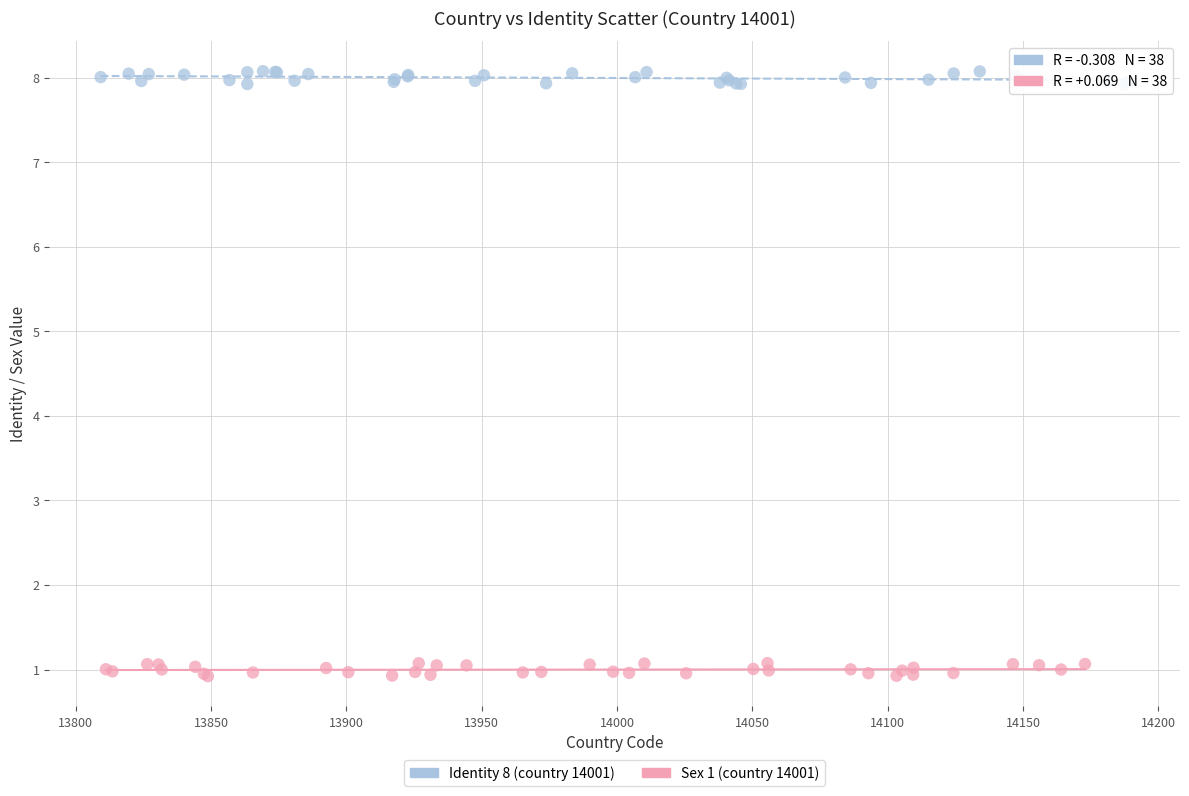

Which series reaches the maximum Y coordinate?

Identity 8 (country 14001)